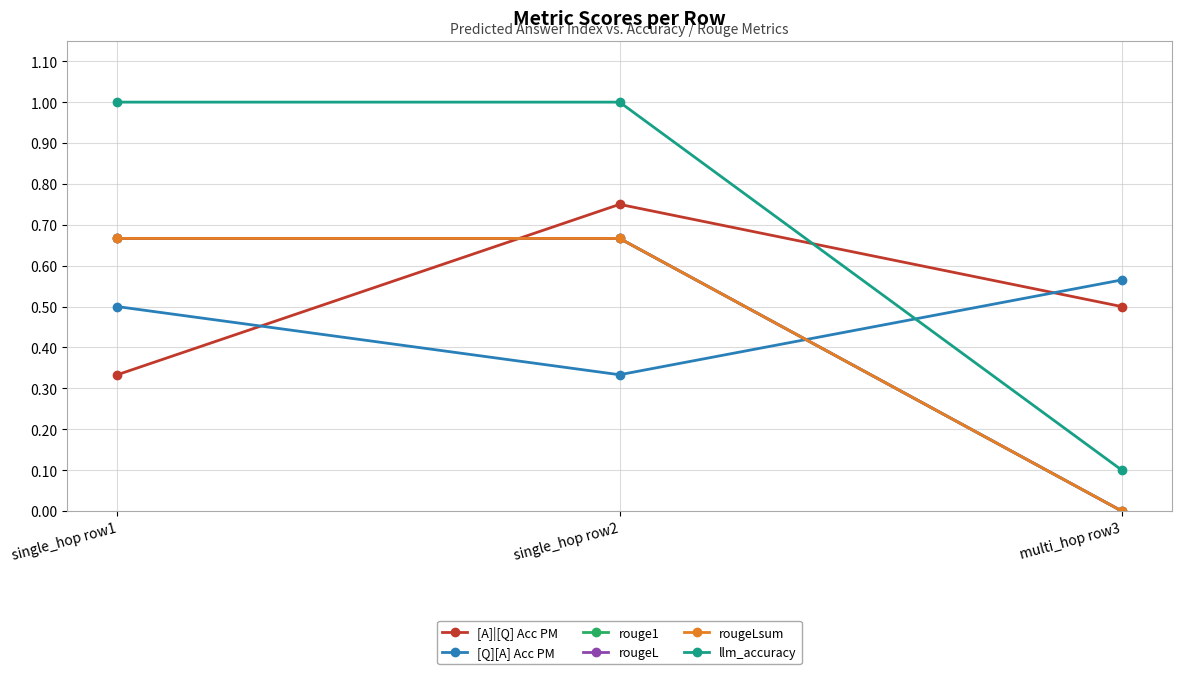

Is this an area chart (filled region under the line)?

No